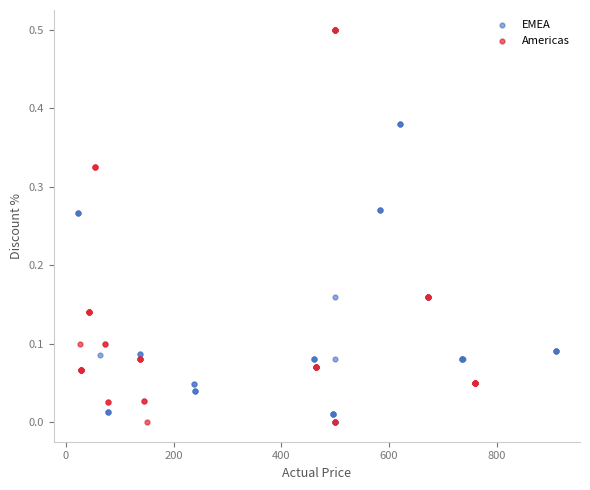

What are all the series names shown in the legend?

EMEA, Americas